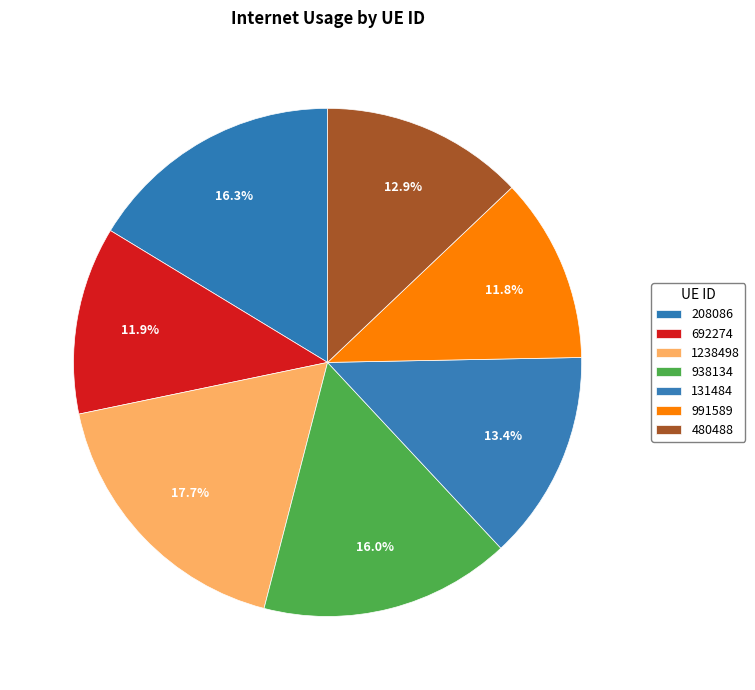

Count the number of slices in the pie.

7